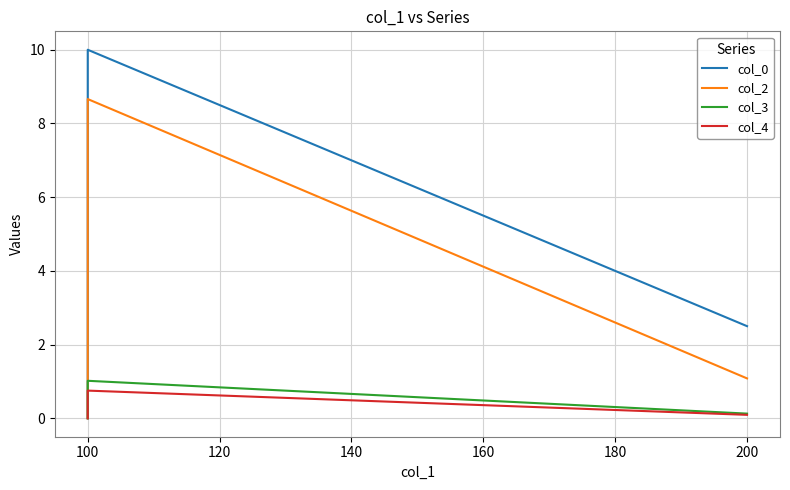

List the series in order of their peak value, highest first.

col_0, col_2, col_3, col_4